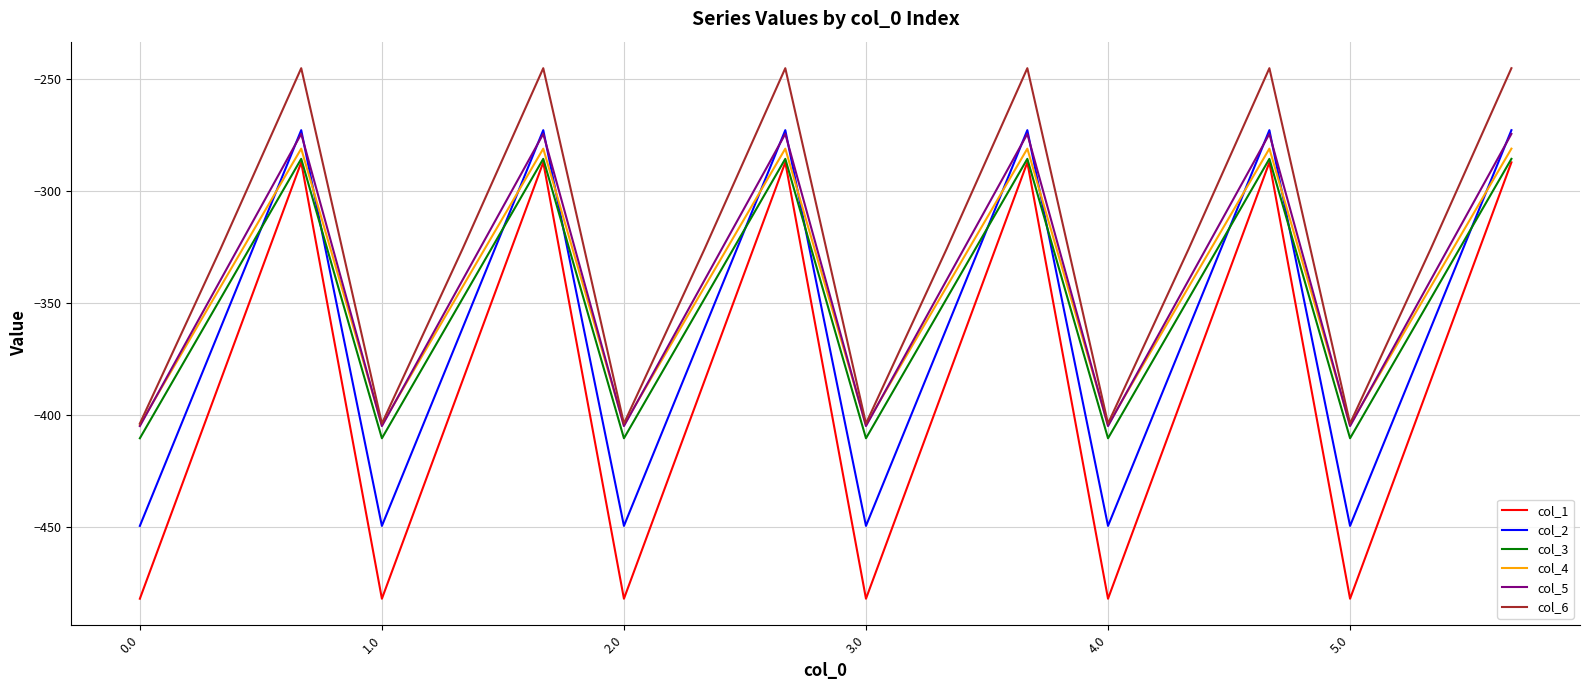

True or false: col_4 and col_3 intersect in this chart.

False